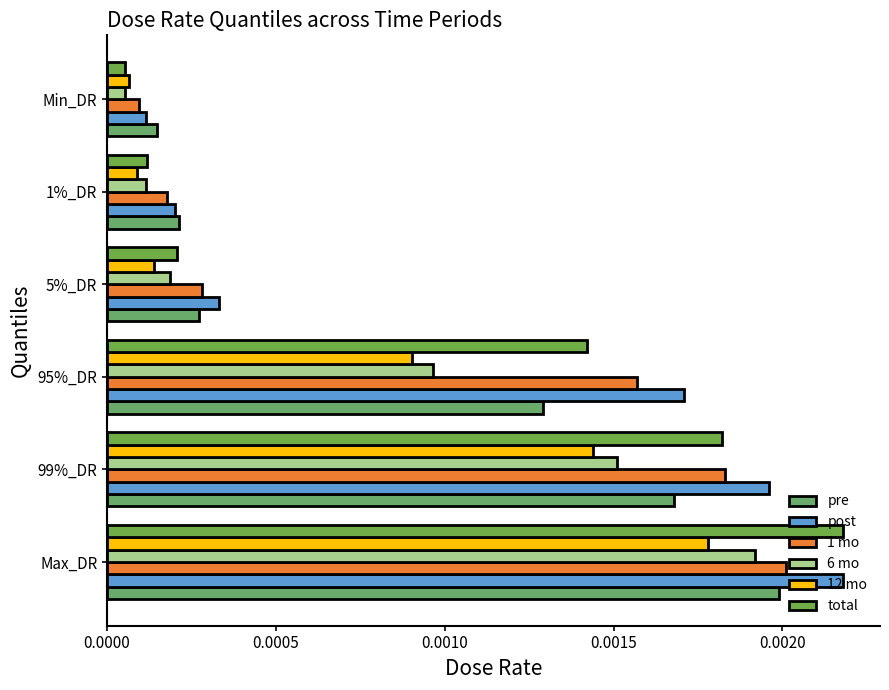

How many series are shown in this chart?

6